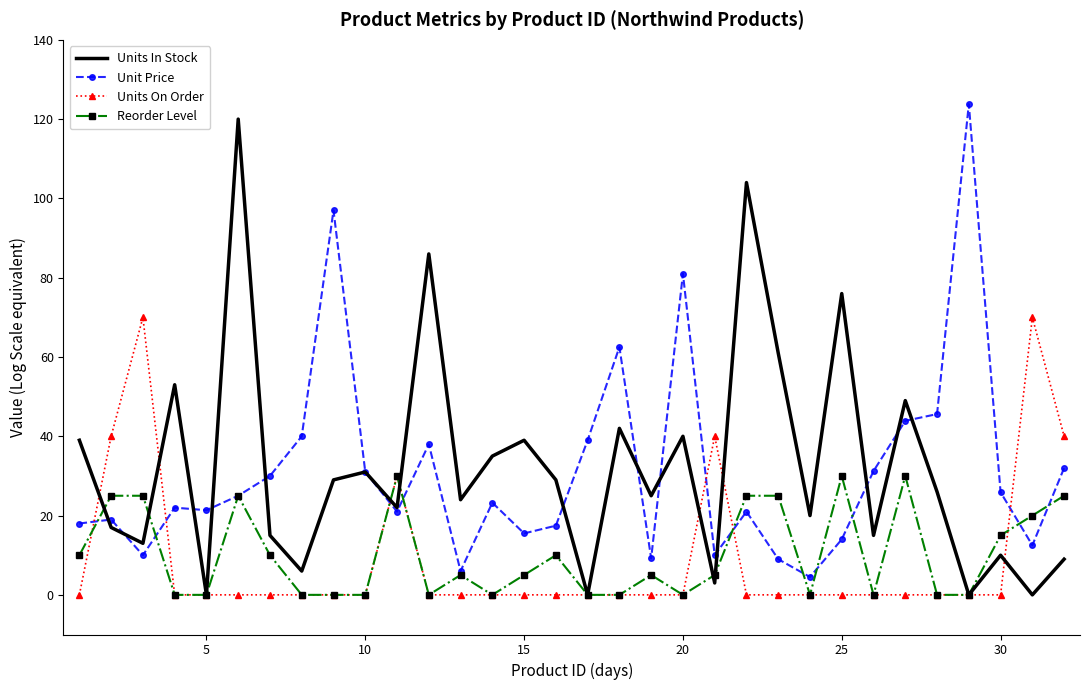

How many times do Unit Price and Units On Order cross each other?

7